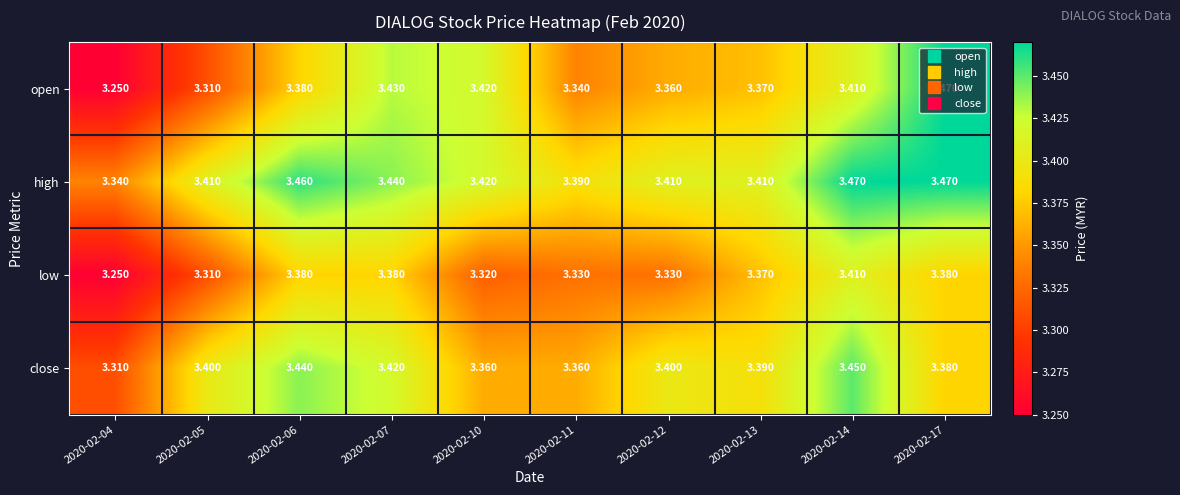

Which series has the largest total across all categories?

high